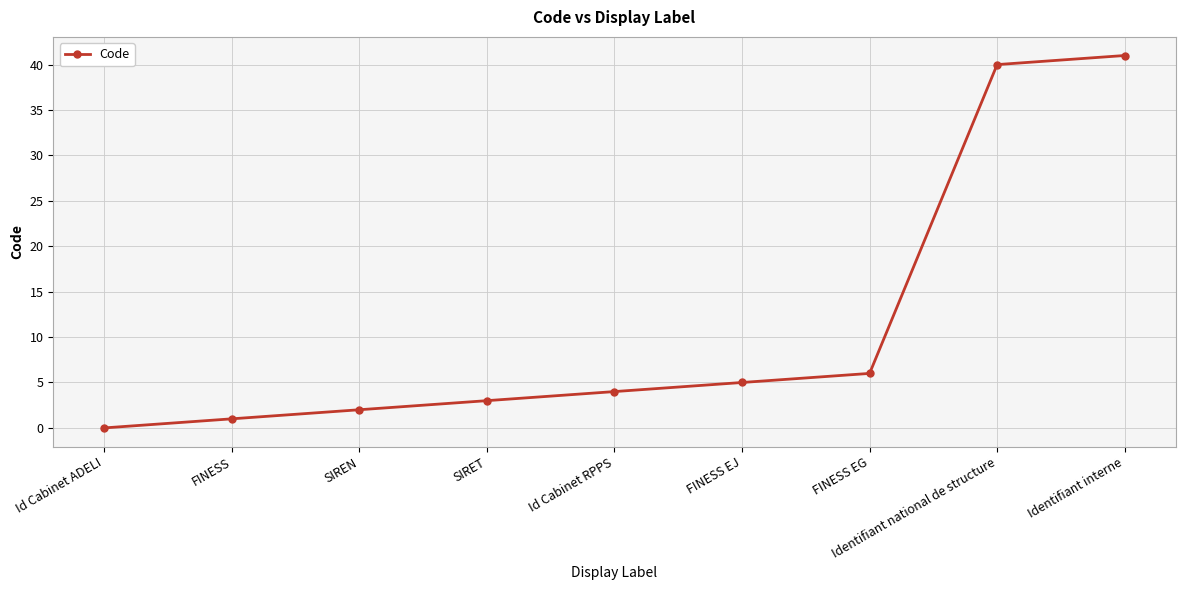

True or false: the data shows 9 at FINESS EG.

False